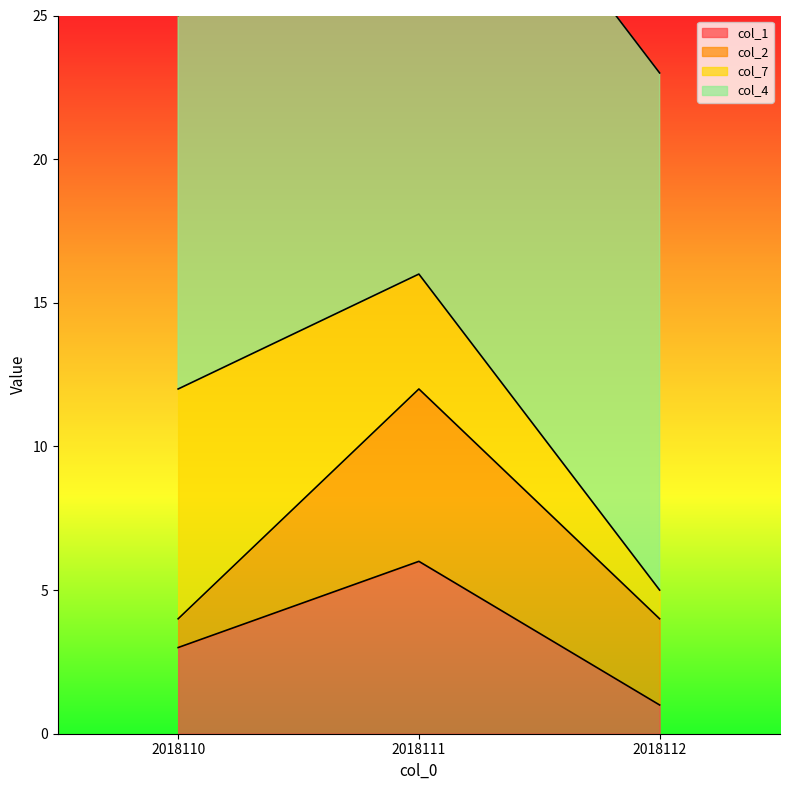

True or false: col_1 has a value of 1 at 2018112.

True